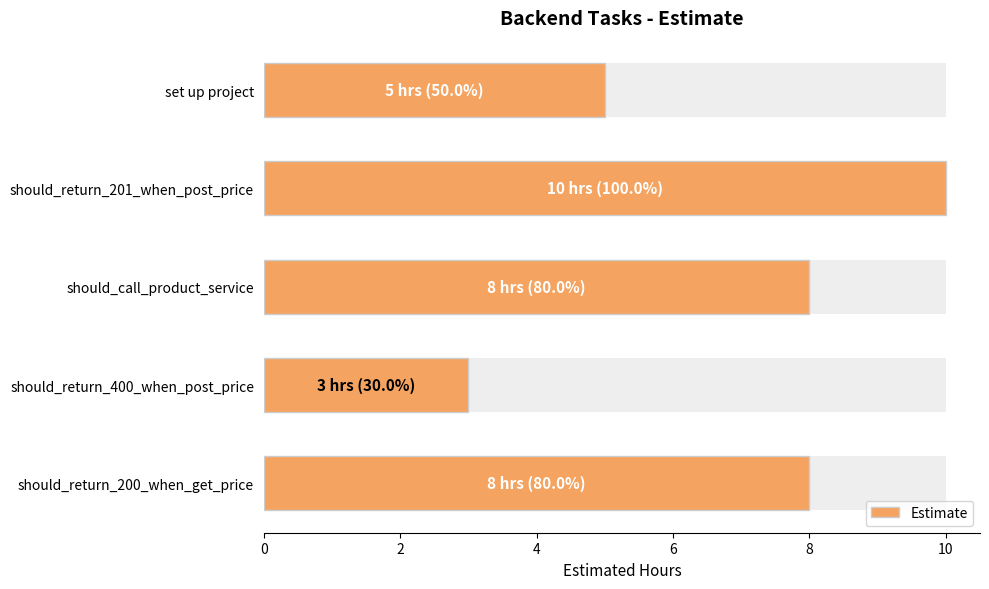

What is the smallest value displayed?

3